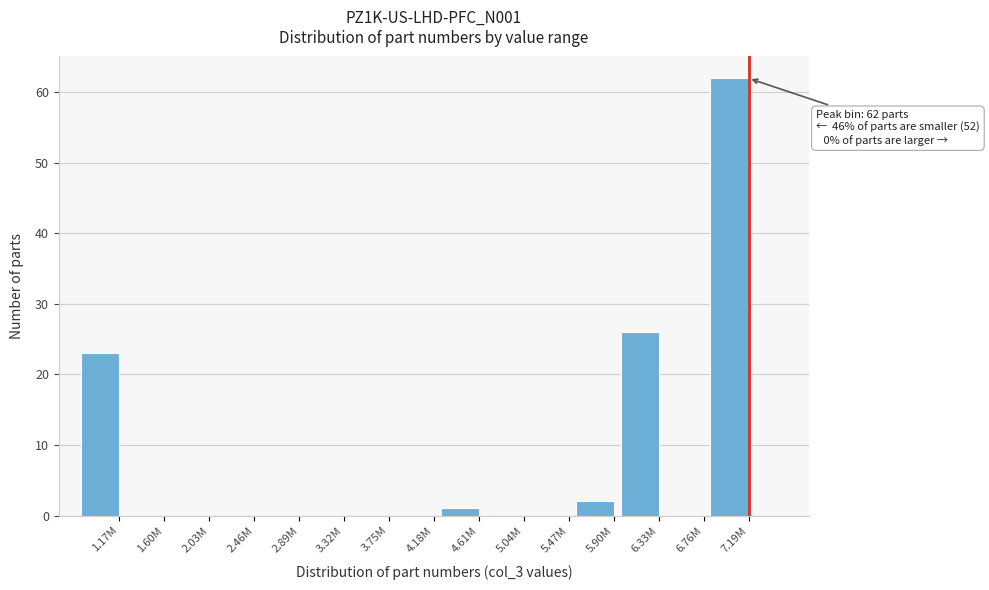

Reading left to right, extract all data points from this chart.

1.17M=23	1.60M=0	2.03M=0	2.46M=0	2.89M=0	3.32M=0	3.75M=0	4.18M=0	4.61M=1	5.04M=0	5.47M=0	5.90M=2	6.33M=26	6.76M=0	7.19M=62